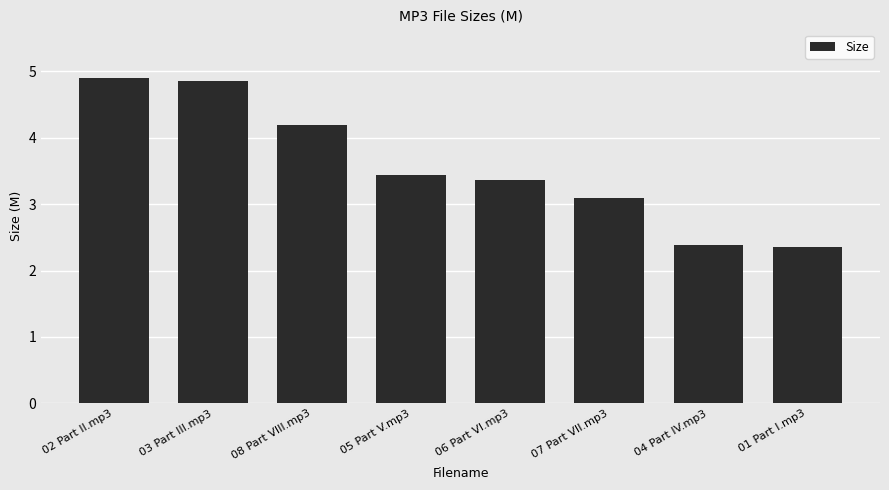

What is the maximum value shown in the chart?

4.9